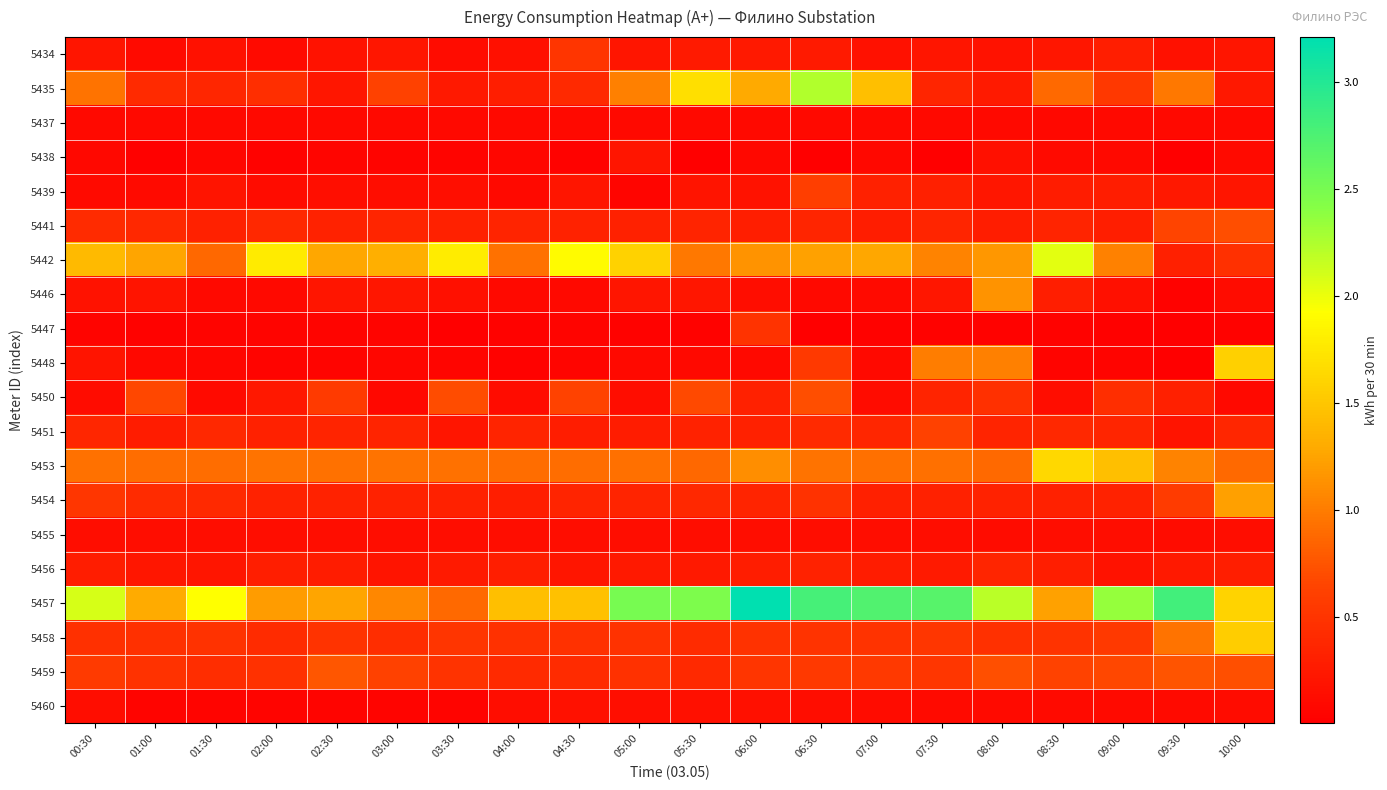

Reading left to right, transcribe all the data shown in this chart.

5434: 00:30=0.2	01:00=0.1	01:30=0.2	02:00=0.1	02:30=0.2	03:00=0.2	03:30=0.1	04:00=0.2	04:30=0.5	05:00=0.2	05:30=0.3	06:00=0.2	06:30=0.3	07:00=0.2	07:30=0.2	08:00=0.2	08:30=0.2	09:00=0.3	09:30=0.2	10:00=0.2
5435: 00:30=0.9	01:00=0.4	01:30=0.4	02:00=0.4	02:30=0.2	03:00=0.6	03:30=0.3	04:00=0.3	04:30=0.4	05:00=1.0	05:30=1.7	06:00=1.3	06:30=2.2	07:00=1.4	07:30=0.4	08:00=0.3	08:30=0.9	09:00=0.5	09:30=1.0	10:00=0.2
5437: 00:30=0.1	01:00=0.1	01:30=0.1	02:00=0.1	02:30=0.1	03:00=0.1	03:30=0.1	04:00=0.1	04:30=0.1	05:00=0.1	05:30=0.1	06:00=0.1	06:30=0.1	07:00=0.1	07:30=0.1	08:00=0.1	08:30=0.1	09:00=0.1	09:30=0.1	10:00=0.1
5438: 00:30=0.1	01:00=0.0	01:30=0.1	02:00=0.0	02:30=0.1	03:00=0.1	03:30=0.0	04:00=0.1	04:30=0.0	05:00=0.2	05:30=0.0	06:00=0.1	06:30=0.0	07:00=0.1	07:30=0.0	08:00=0.2	08:30=0.1	09:00=0.1	09:30=0.0	10:00=0.1
5439: 00:30=0.1	01:00=0.1	01:30=0.2	02:00=0.1	02:30=0.1	03:00=0.1	03:30=0.1	04:00=0.1	04:30=0.2	05:00=0.1	05:30=0.2	06:00=0.2	06:30=0.6	07:00=0.3	07:30=0.3	08:00=0.2	08:30=0.3	09:00=0.3	09:30=0.2	10:00=0.2
5441: 00:30=0.4	01:00=0.4	01:30=0.3	02:00=0.4	02:30=0.3	03:00=0.4	03:30=0.3	04:00=0.3	04:30=0.3	05:00=0.3	05:30=0.3	06:00=0.3	06:30=0.4	07:00=0.3	07:30=0.4	08:00=0.3	08:30=0.3	09:00=0.3	09:30=0.6	10:00=0.7
5442: 00:30=1.4	01:00=1.3	01:30=0.9	02:00=1.8	02:30=1.3	03:00=1.3	03:30=1.8	04:00=0.9	04:30=1.9	05:00=1.6	05:30=1.0	06:00=1.1	06:30=1.2	07:00=1.3	07:30=1.0	08:00=1.2	08:30=2.0	09:00=1.0	09:30=0.3	10:00=0.5
5446: 00:30=0.2	01:00=0.2	01:30=0.1	02:00=0.1	02:30=0.2	03:00=0.2	03:30=0.2	04:00=0.1	04:30=0.1	05:00=0.2	05:30=0.2	06:00=0.1	06:30=0.1	07:00=0.1	07:30=0.2	08:00=1.2	08:30=0.3	09:00=0.2	09:30=0.0	10:00=0.1
5447: 00:30=0.1	01:00=0.0	01:30=0.0	02:00=0.0	02:30=0.0	03:00=0.0	03:30=0.0	04:00=0.0	04:30=0.0	05:00=0.0	05:30=0.0	06:00=0.5	06:30=0.0	07:00=0.0	07:30=0.0	08:00=0.0	08:30=0.0	09:00=0.0	09:30=0.0	10:00=0.0
5448: 00:30=0.2	01:00=0.1	01:30=0.1	02:00=0.1	02:30=0.0	03:00=0.1	03:30=0.1	04:00=0.0	04:30=0.1	05:00=0.1	05:30=0.1	06:00=0.1	06:30=0.6	07:00=0.1	07:30=1.0	08:00=1.0	08:30=0.0	09:00=0.1	09:30=0.0	10:00=1.6
5450: 00:30=0.1	01:00=0.7	01:30=0.1	02:00=0.2	02:30=0.6	03:00=0.1	03:30=0.7	04:00=0.1	04:30=0.6	05:00=0.1	05:30=0.7	06:00=0.3	06:30=0.7	07:00=0.1	07:30=0.3	08:00=0.5	08:30=0.1	09:00=0.5	09:30=0.3	10:00=0.1
5451: 00:30=0.4	01:00=0.3	01:30=0.4	02:00=0.3	02:30=0.3	03:00=0.3	03:30=0.2	04:00=0.4	04:30=0.3	05:00=0.3	05:30=0.3	06:00=0.3	06:30=0.4	07:00=0.4	07:30=0.6	08:00=0.3	08:30=0.4	09:00=0.4	09:30=0.2	10:00=0.4
5453: 00:30=0.9	01:00=0.9	01:30=0.9	02:00=0.9	02:30=0.9	03:00=0.9	03:30=0.9	04:00=0.9	04:30=0.9	05:00=0.9	05:30=0.9	06:00=1.1	06:30=1.0	07:00=0.9	07:30=0.9	08:00=0.9	08:30=1.6	09:00=1.5	09:30=1.0	10:00=0.9
5454: 00:30=0.5	01:00=0.4	01:30=0.4	02:00=0.3	02:30=0.3	03:00=0.3	03:30=0.3	04:00=0.3	04:30=0.3	05:00=0.3	05:30=0.4	06:00=0.3	06:30=0.5	07:00=0.3	07:30=0.3	08:00=0.3	08:30=0.3	09:00=0.3	09:30=0.6	10:00=1.2
5455: 00:30=0.1	01:00=0.1	01:30=0.1	02:00=0.1	02:30=0.1	03:00=0.1	03:30=0.1	04:00=0.1	04:30=0.1	05:00=0.1	05:30=0.1	06:00=0.1	06:30=0.1	07:00=0.1	07:30=0.1	08:00=0.1	08:30=0.1	09:00=0.1	09:30=0.1	10:00=0.1
5456: 00:30=0.3	01:00=0.2	01:30=0.2	02:00=0.3	02:30=0.3	03:00=0.2	03:30=0.3	04:00=0.3	04:30=0.2	05:00=0.3	05:30=0.3	06:00=0.3	06:30=0.3	07:00=0.3	07:30=0.3	08:00=0.4	08:30=0.3	09:00=0.2	09:30=0.3	10:00=0.3
5457: 00:30=2.1	01:00=1.3	01:30=1.9	02:00=1.2	02:30=1.3	03:00=1.1	03:30=0.9	04:00=1.5	04:30=1.5	05:00=2.5	05:30=2.5	06:00=3.2	06:30=2.8	07:00=2.7	07:30=2.7	08:00=2.2	08:30=1.2	09:00=2.3	09:30=2.8	10:00=1.6
5458: 00:30=0.5	01:00=0.5	01:30=0.5	02:00=0.4	02:30=0.5	03:00=0.4	03:30=0.5	04:00=0.5	04:30=0.5	05:00=0.5	05:30=0.4	06:00=0.5	06:30=0.5	07:00=0.5	07:30=0.5	08:00=0.5	08:30=0.5	09:00=0.5	09:30=0.9	10:00=1.5
5459: 00:30=0.6	01:00=0.5	01:30=0.4	02:00=0.5	02:30=0.8	03:00=0.6	03:30=0.5	04:00=0.4	04:30=0.4	05:00=0.5	05:30=0.4	06:00=0.5	06:30=0.6	07:00=0.5	07:30=0.5	08:00=0.7	08:30=0.6	09:00=0.7	09:30=0.8	10:00=0.7
5460: 00:30=0.1	01:00=0.1	01:30=0.0	02:00=0.0	02:30=0.1	03:00=0.1	03:30=0.0	04:00=0.1	04:30=0.2	05:00=0.2	05:30=0.2	06:00=0.2	06:30=0.1	07:00=0.1	07:30=0.1	08:00=0.1	08:30=0.1	09:00=0.1	09:30=0.1	10:00=0.1